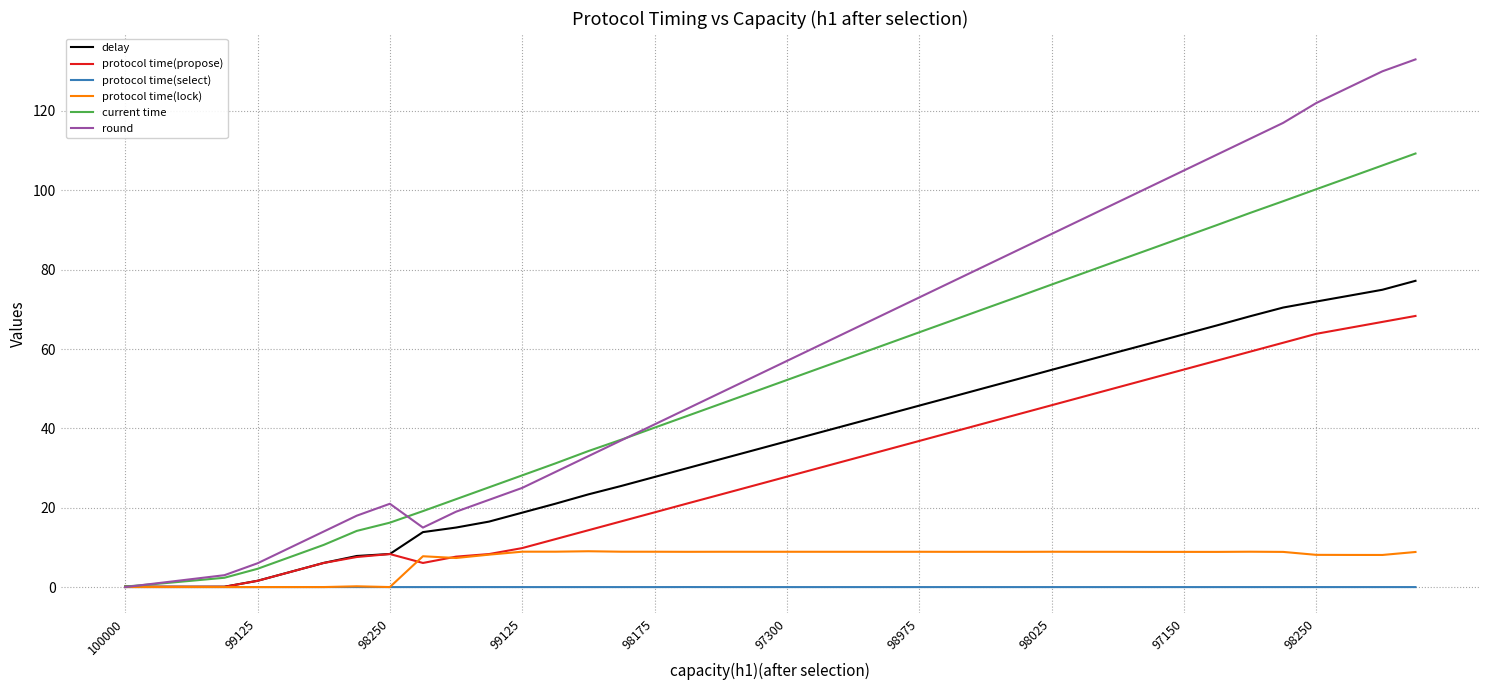

Which series has the widest spread of values?

round